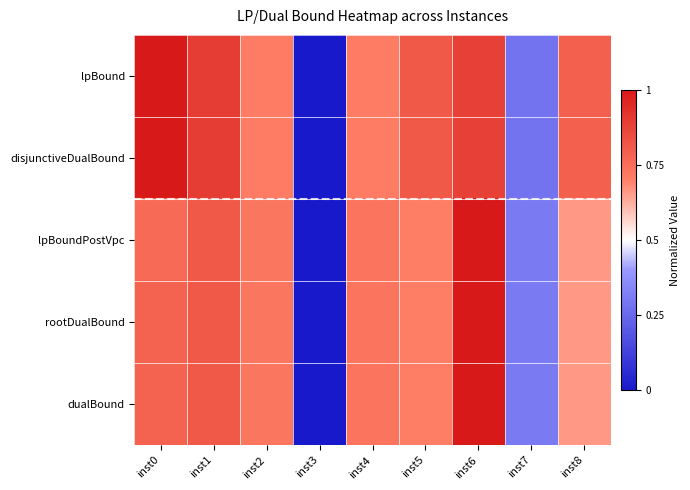

Reading left to right, what are all the values shown in this chart?

lpBound: inst0=1.0	inst1=0.9	inst2=0.7	inst3=0.0	inst4=0.7	inst5=0.8	inst6=0.9	inst7=0.3	inst8=0.8
disjunctiveDualBound: inst0=1.0	inst1=0.9	inst2=0.7	inst3=0.0	inst4=0.7	inst5=0.8	inst6=0.9	inst7=0.3	inst8=0.8
lpBoundPostVpc: inst0=0.8	inst1=0.8	inst2=0.7	inst3=0.0	inst4=0.7	inst5=0.7	inst6=1.0	inst7=0.3	inst8=0.7
rootDualBound: inst0=0.8	inst1=0.8	inst2=0.7	inst3=0.0	inst4=0.7	inst5=0.7	inst6=1.0	inst7=0.3	inst8=0.7
dualBound: inst0=0.8	inst1=0.8	inst2=0.7	inst3=0.0	inst4=0.7	inst5=0.7	inst6=1.0	inst7=0.3	inst8=0.7